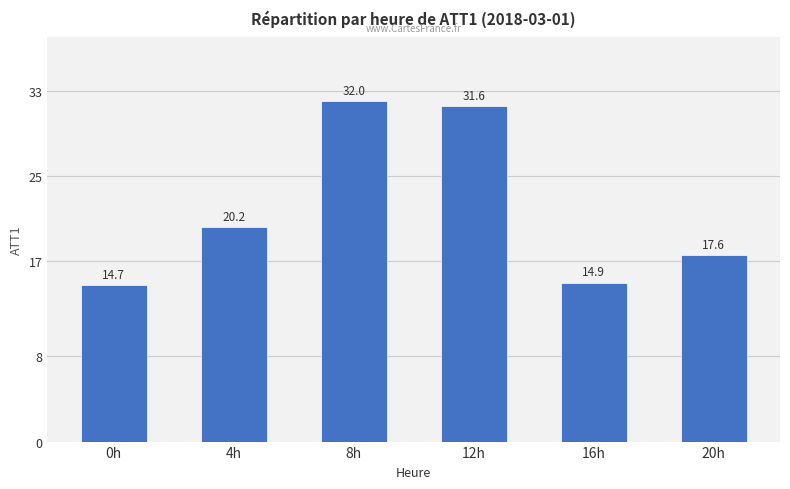

True or false: the data shows 54.3 at 8h.

False